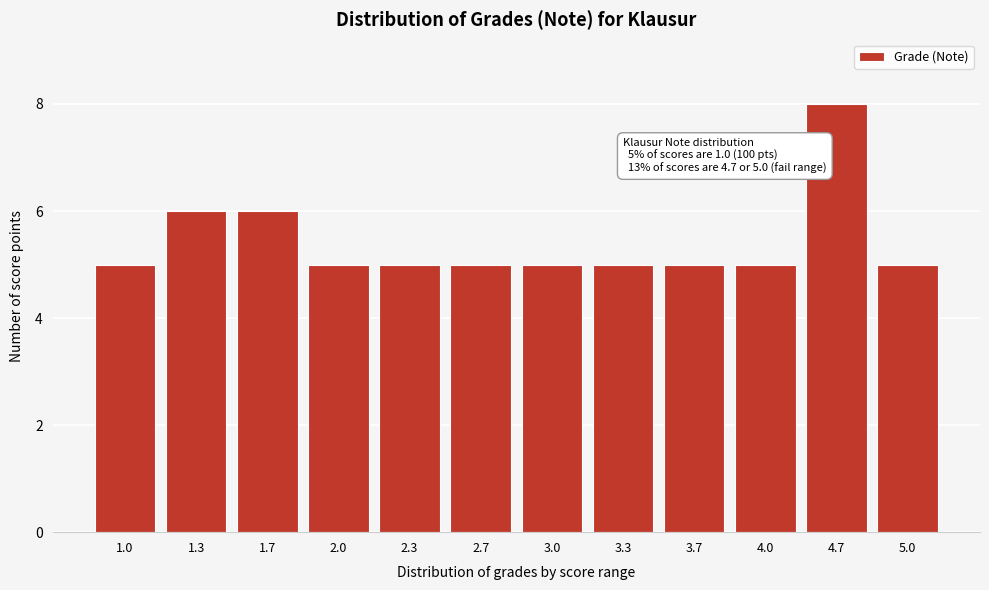

Reading right to left, transcribe all the data shown in this chart.

5.0=5	4.7=8	4.0=5	3.7=5	3.3=5	3.0=5	2.7=5	2.3=5	2.0=5	1.7=6	1.3=6	1.0=5